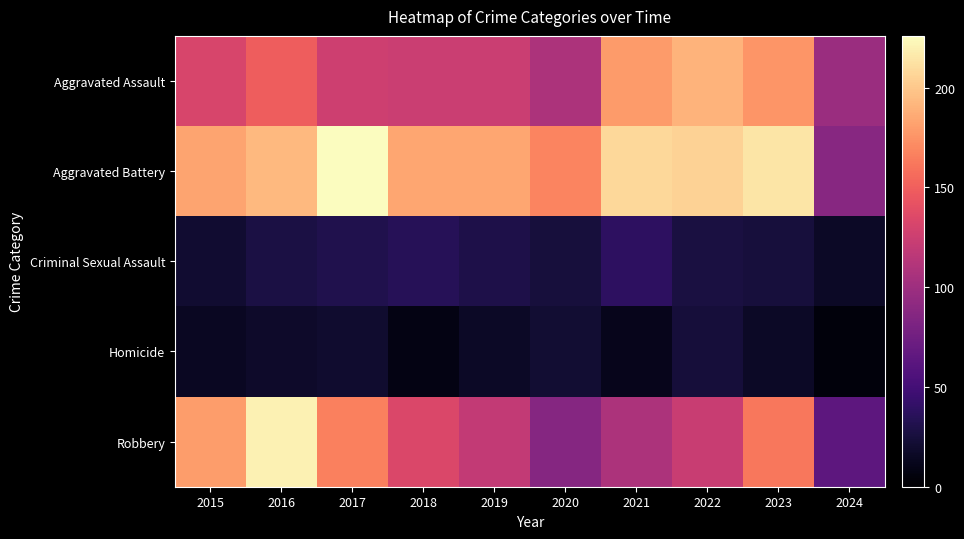

Reading left to right, list all the values displayed in this chart.

Aggravated Assault: 2015=132	2016=149	2017=126	2018=124	2019=124	2020=108	2021=179	2022=190	2023=176	2024=98
Aggravated Battery: 2015=183	2016=193	2017=226	2018=184	2019=184	2020=168	2021=208	2022=205	2023=214	2024=88
Criminal Sexual Assault: 2015=21	2016=28	2017=31	2018=35	2019=30	2020=25	2021=38	2022=27	2023=25	2024=16
Homicide: 2015=15	2016=18	2017=20	2018=8	2019=16	2020=22	2021=12	2022=24	2023=16	2024=5
Robbery: 2015=180	2016=220	2017=166	2018=134	2019=120	2020=87	2021=108	2022=123	2023=162	2024=64